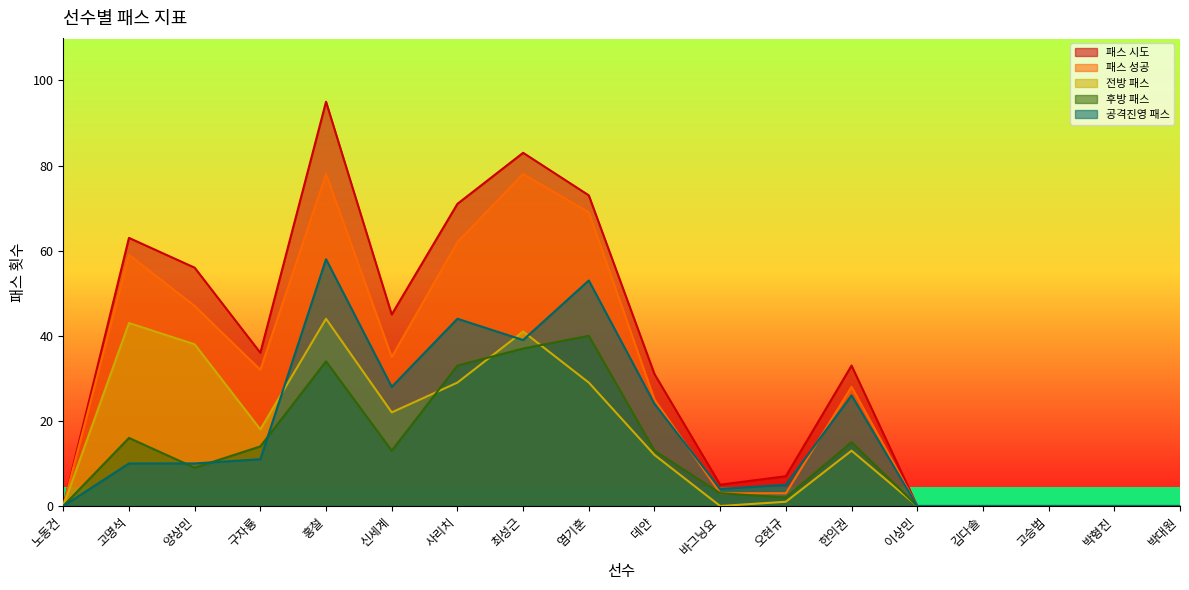

Between 김다솔 and 오현규, which is larger?

오현규